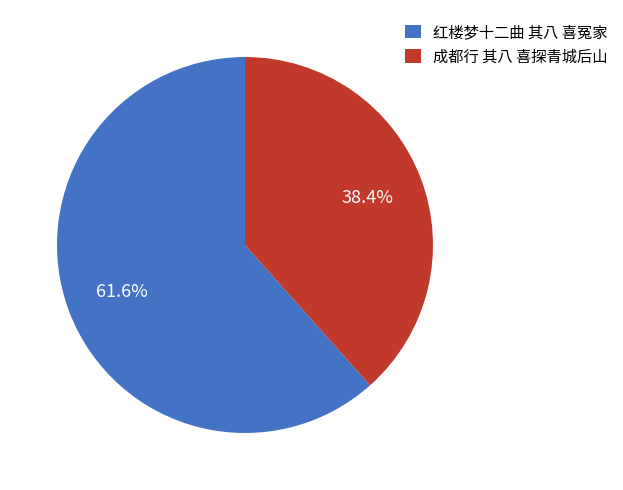

Combined, do 成都行 其八 喜探青城后山 and 红楼梦十二曲 其八 喜冤家 account for over 50%?

Yes